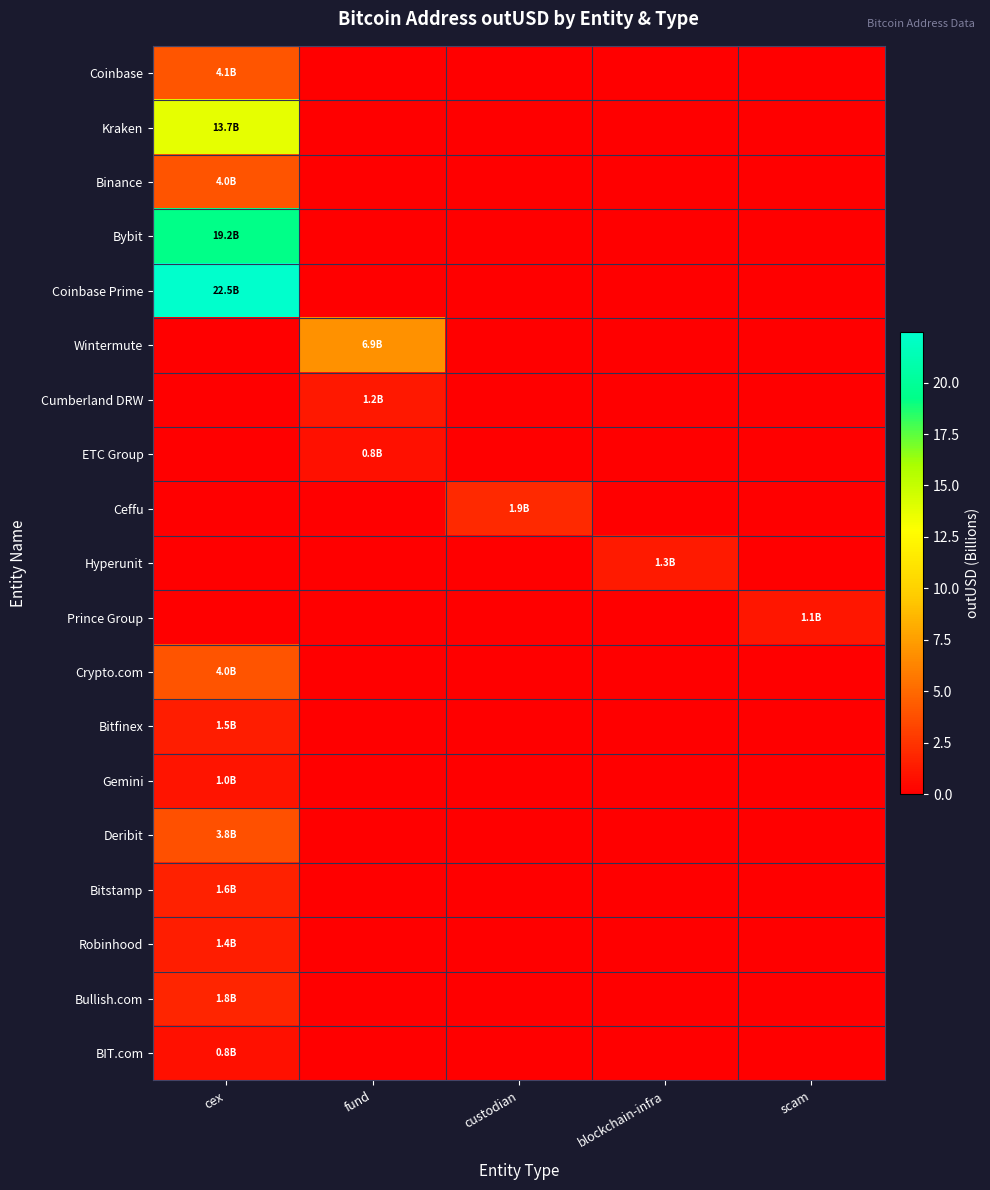

Rank the series at cex from lowest to highest value.

Wintermute, Cumberland DRW, ETC Group, Ceffu, Hyperunit, Prince Group, BIT.com, Gemini, Robinhood, Bitfinex, Bitstamp, Bullish.com, Deribit, Binance, Crypto.com, Coinbase, Kraken, Bybit, Coinbase Prime